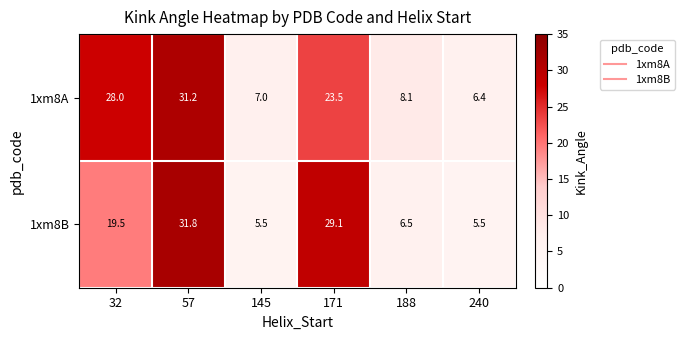

At which category is the sum across all series the highest?

57